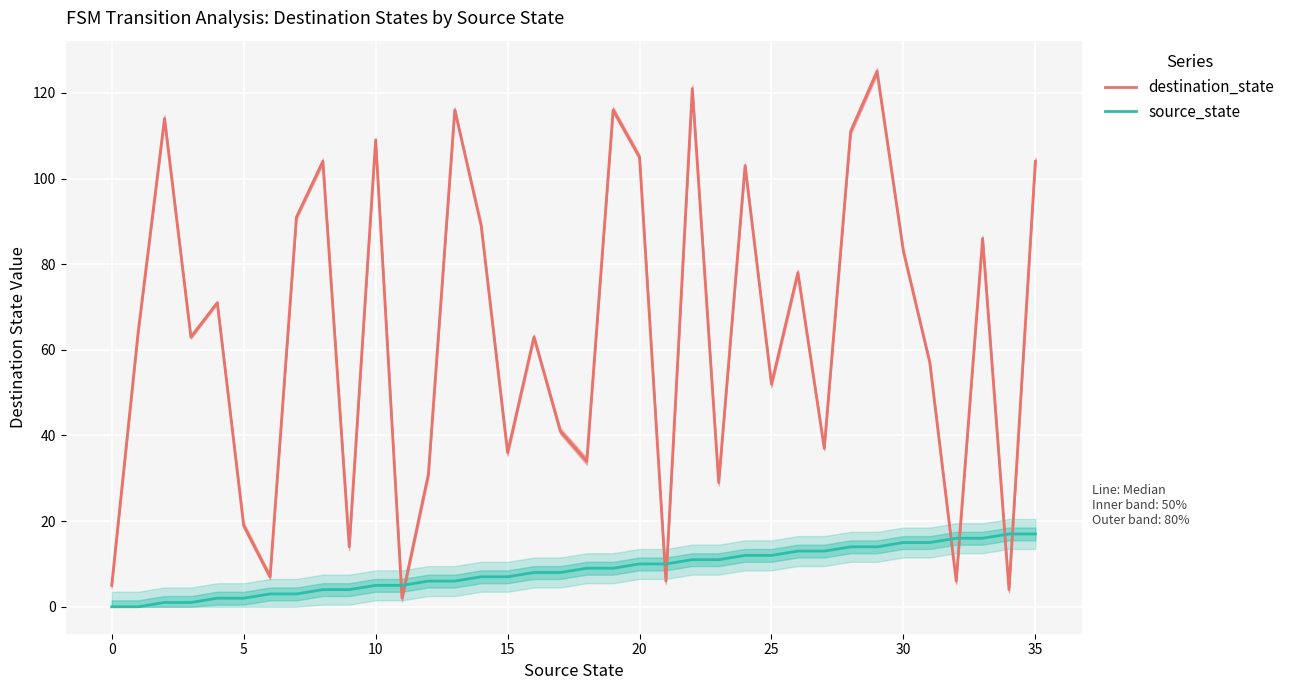

What is the difference between the highest and lowest values at 13?

110